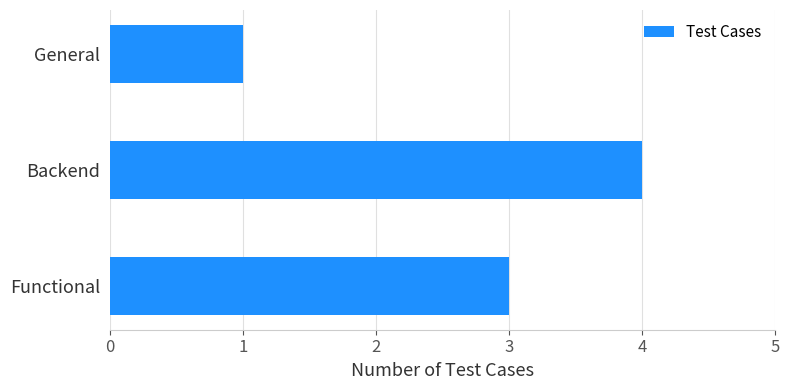

The value at General is 1. True or false?

True